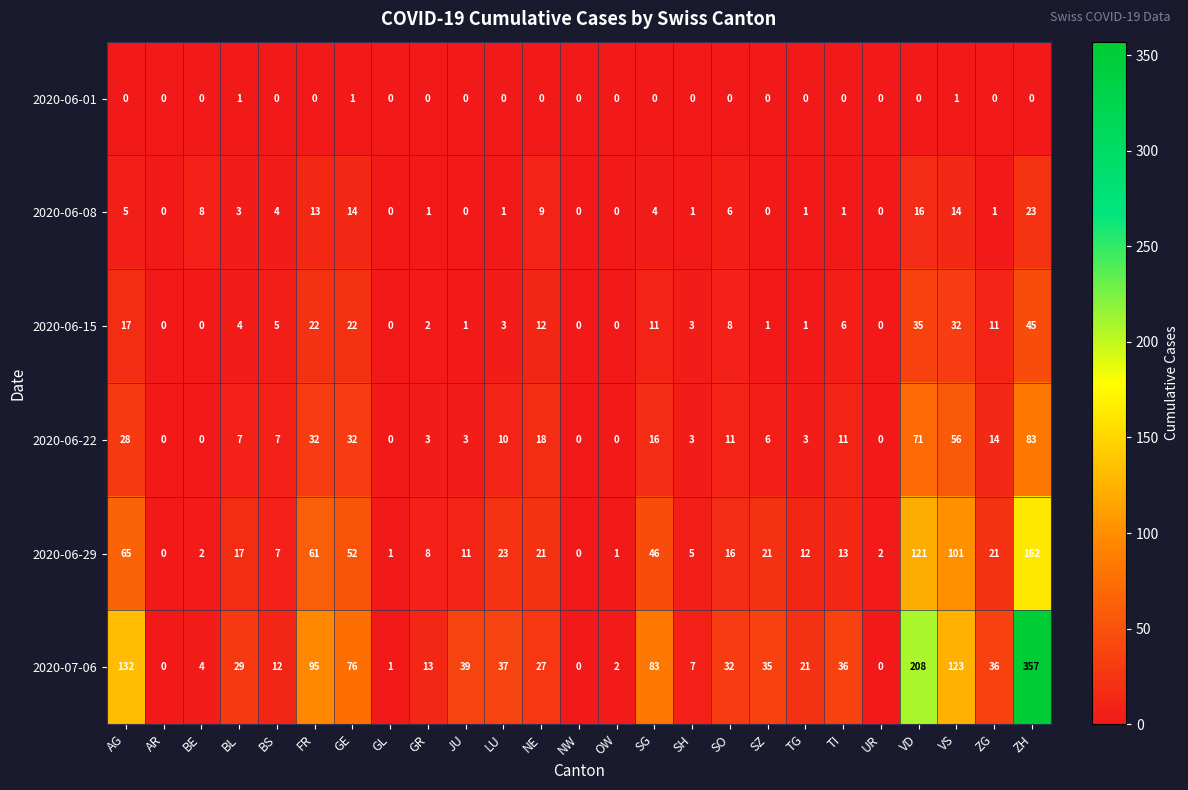

How many 2020-06-01 values are between 0 and 1?

25